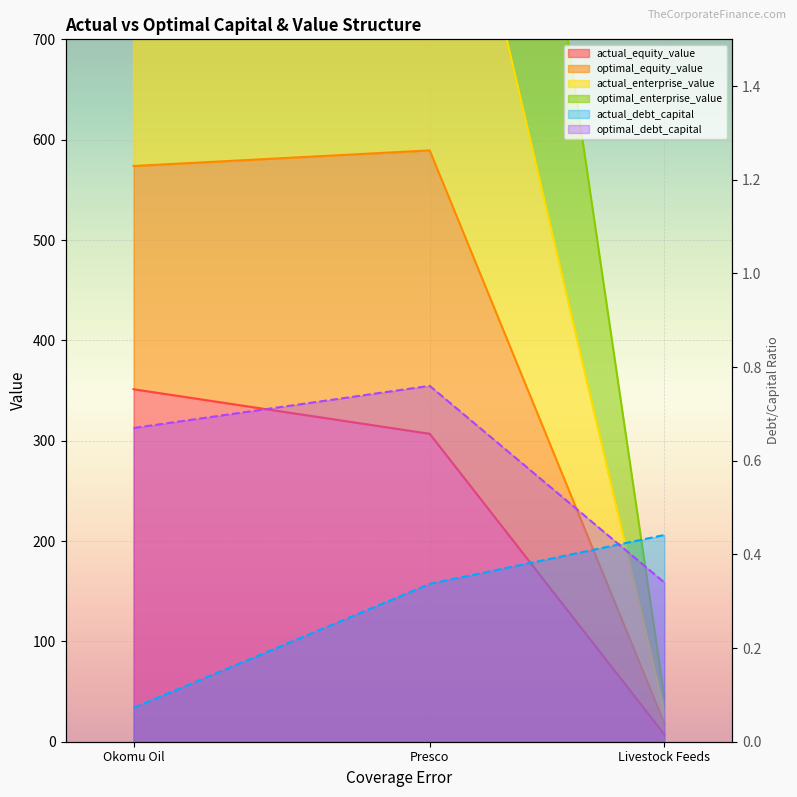

At which label does actual_equity_value first exceed 306?

Okomu Oil